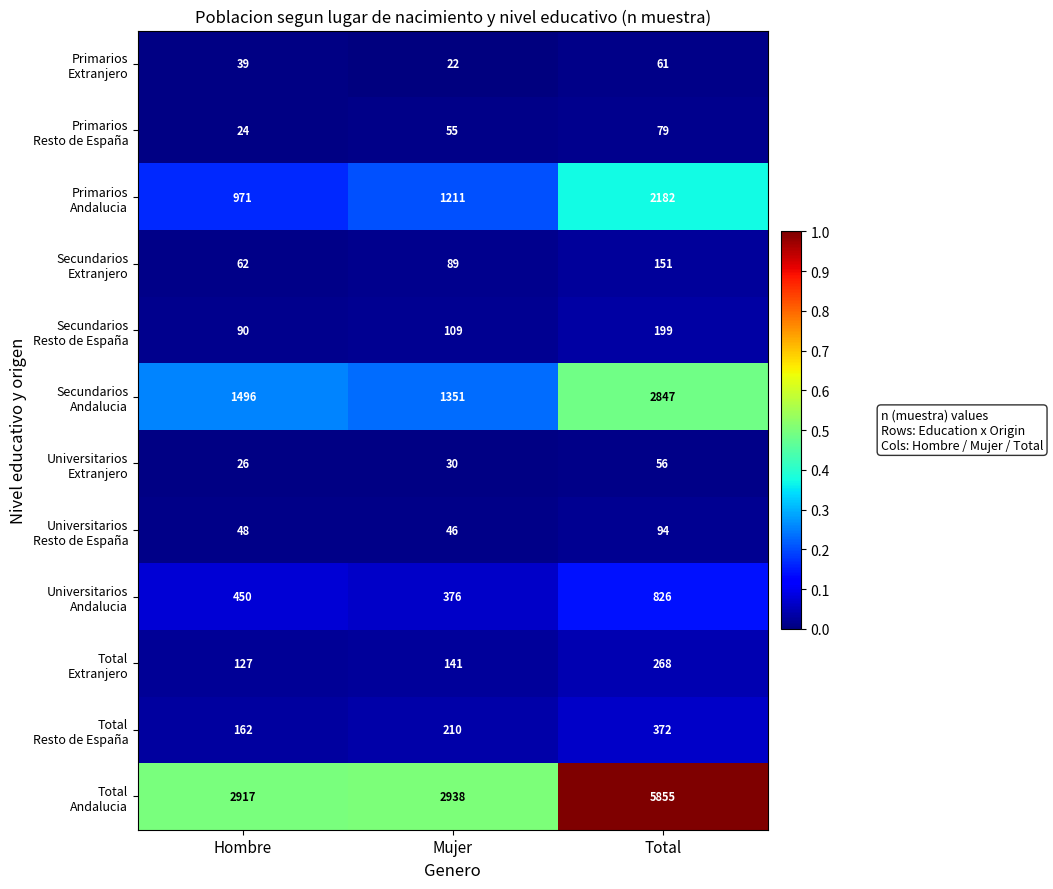

What is the spread (max minus min) of values at Total?

5799